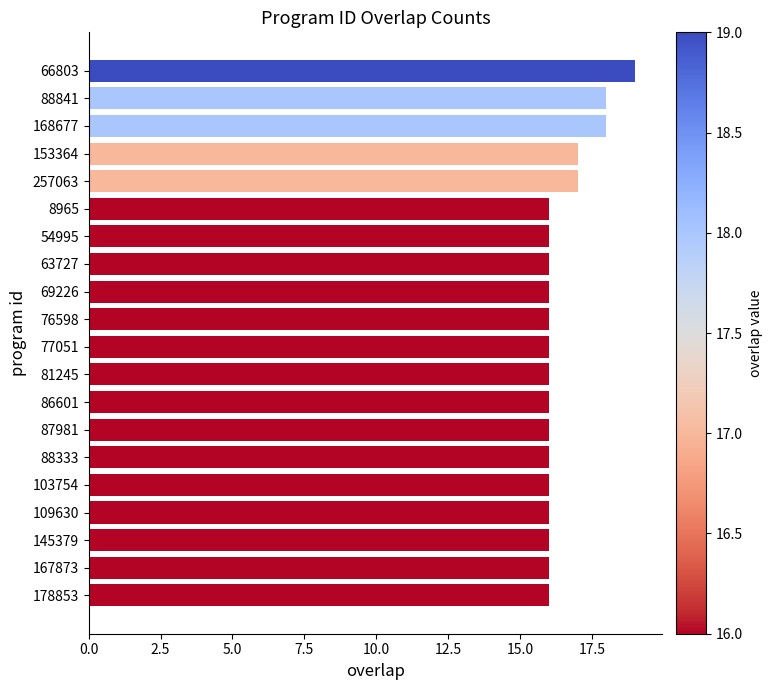

What is the sum of the values at 81245 and 63727?

32